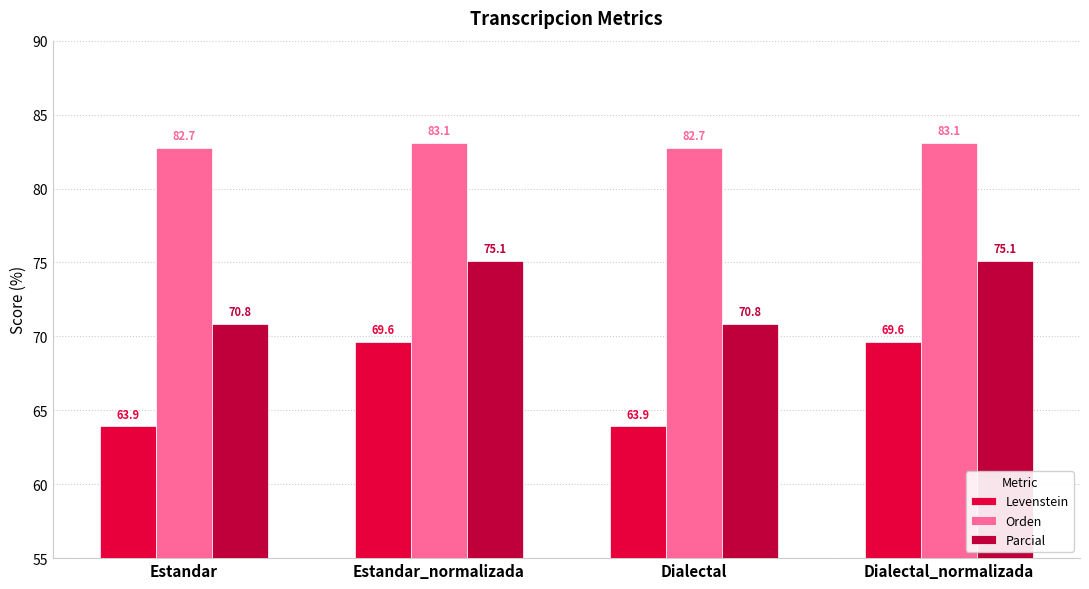

At which label does Levenstein first exceed 69?

Estandar_normalizada